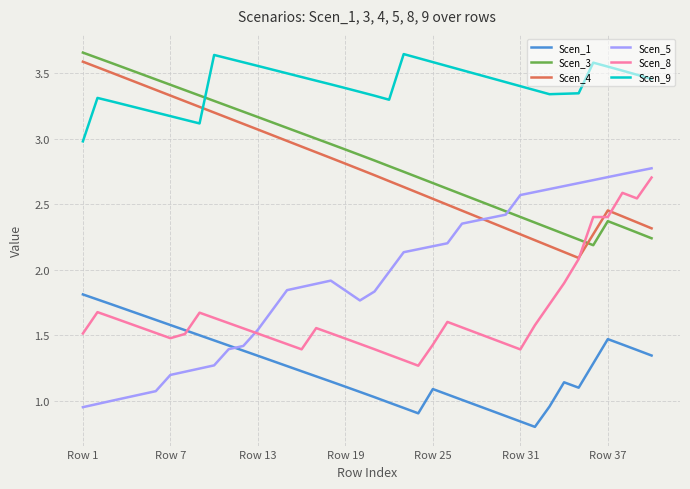

How many interior local peaks does the Scen_4 series have?

1